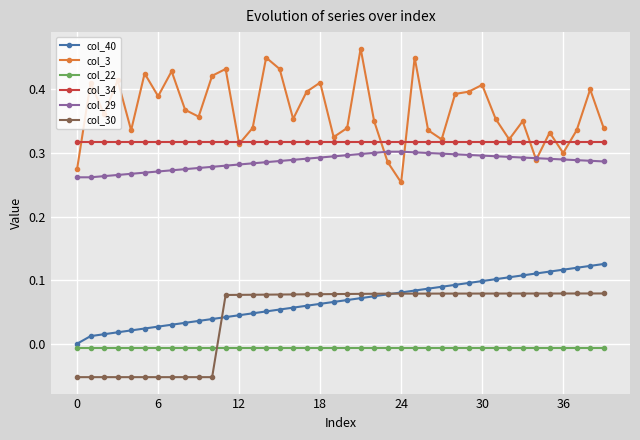

What is the difference between the maximum and second lowest values in the col_3 series?

0.2